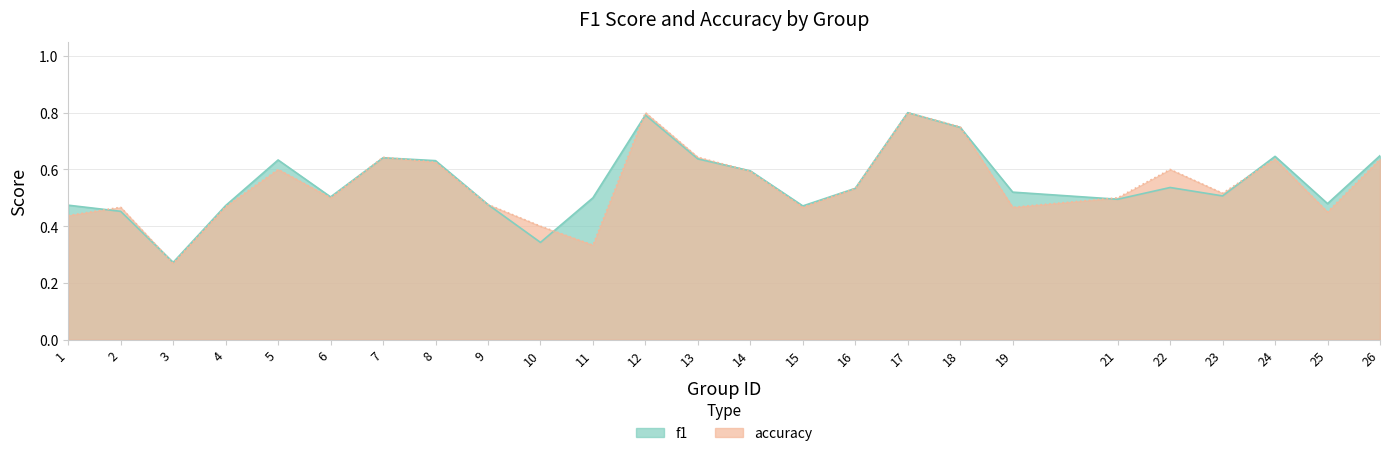

The accuracy series shows 0.5 at 16. True or false?

True